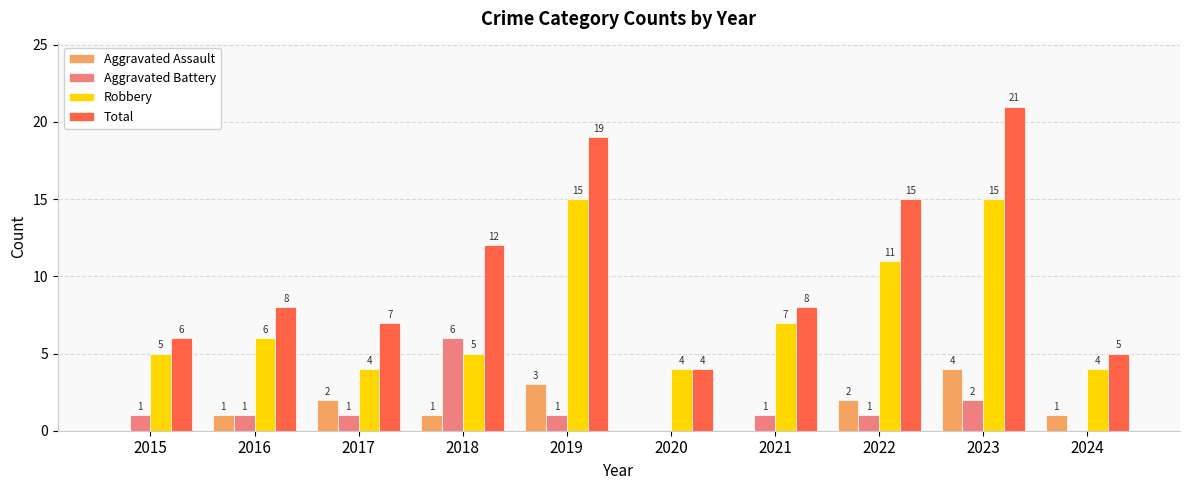

What is the sum of the Total values at 2015 and 2016?

14